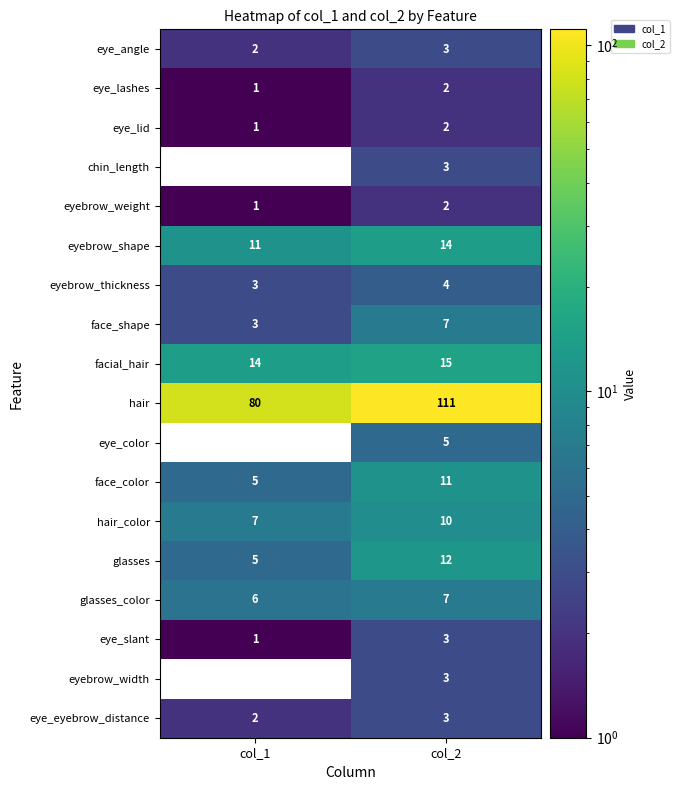

Between col_1 and col_2, which series saw the biggest shift?

hair